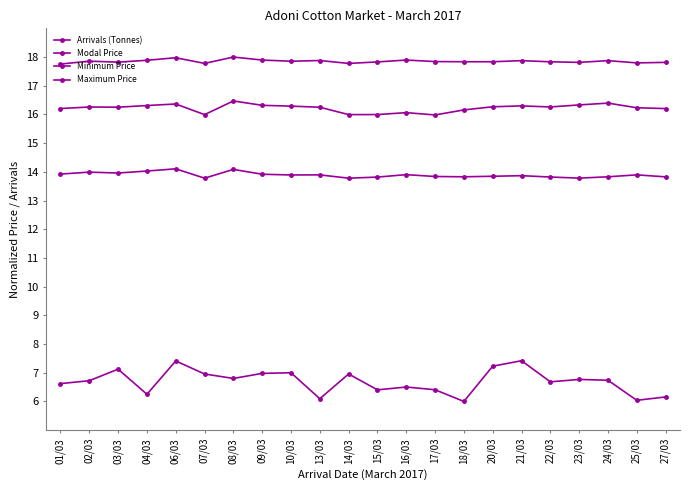

What is the difference between the maximum and minimum values in the Maximum Price series?

0.2